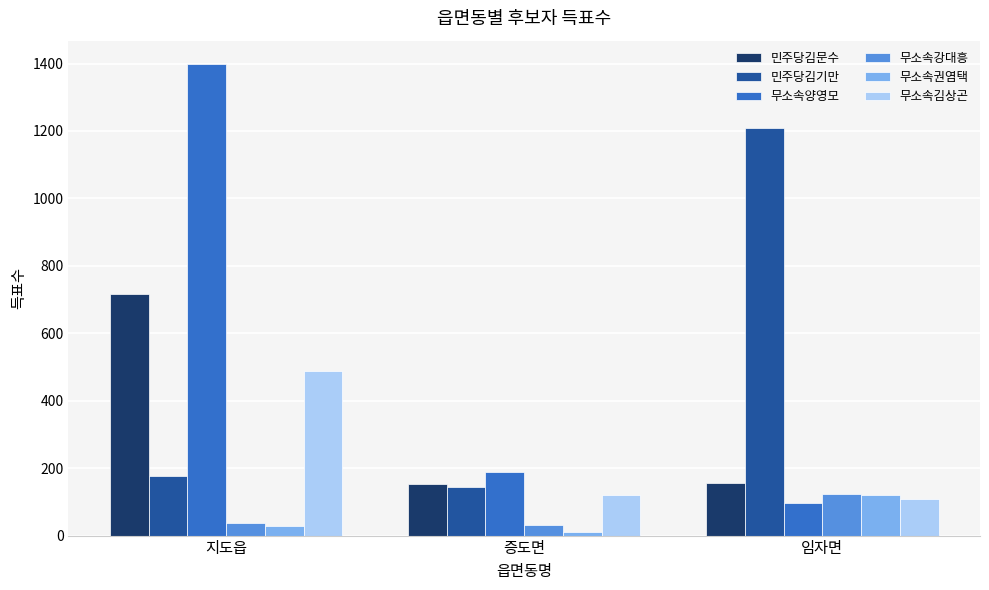

The value of 민주당김문수 at 임자면 is 80. True or false?

False